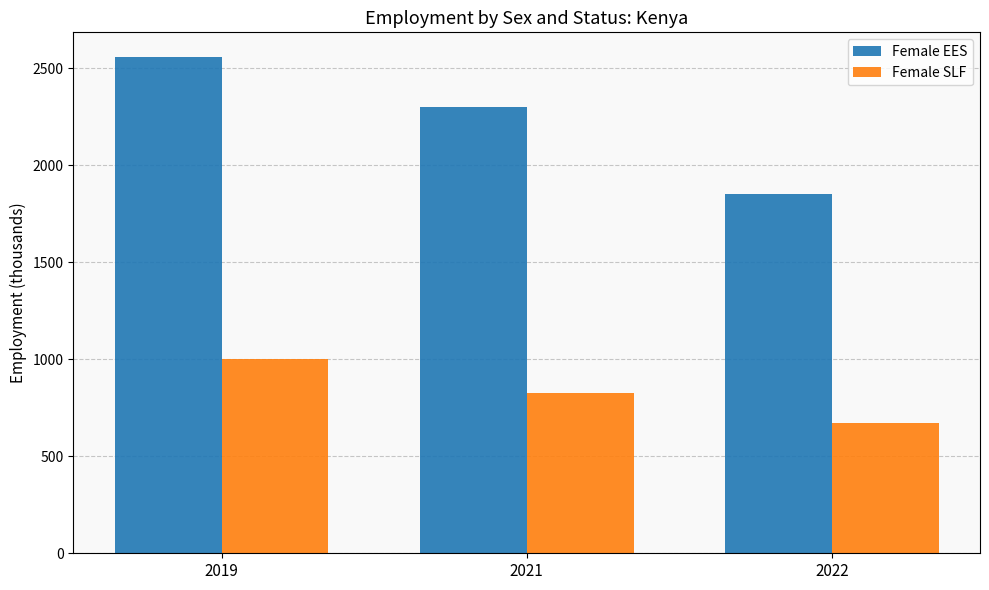

Are the bars grouped side by side (vs. stacked)?

Yes